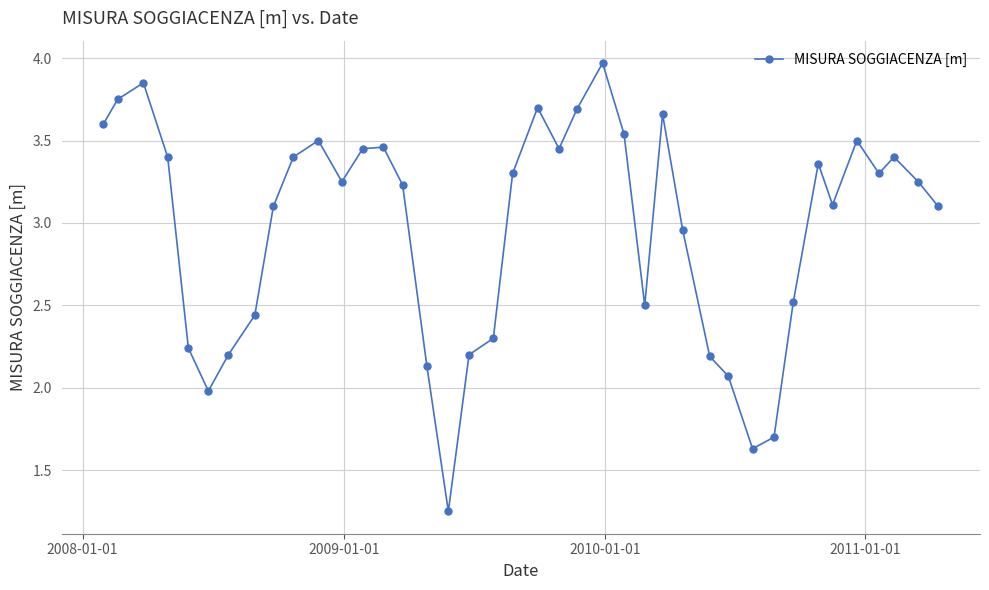

How many points are lower than both their immediate neighbors (excluding endpoints)?

8